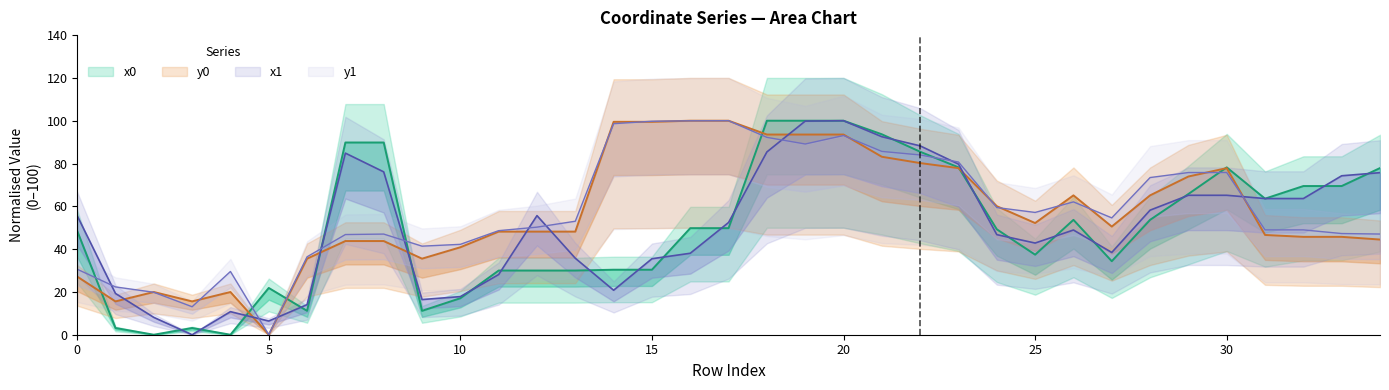

Is the value of x0 at 27 greater than the value of y0 at 16?

No